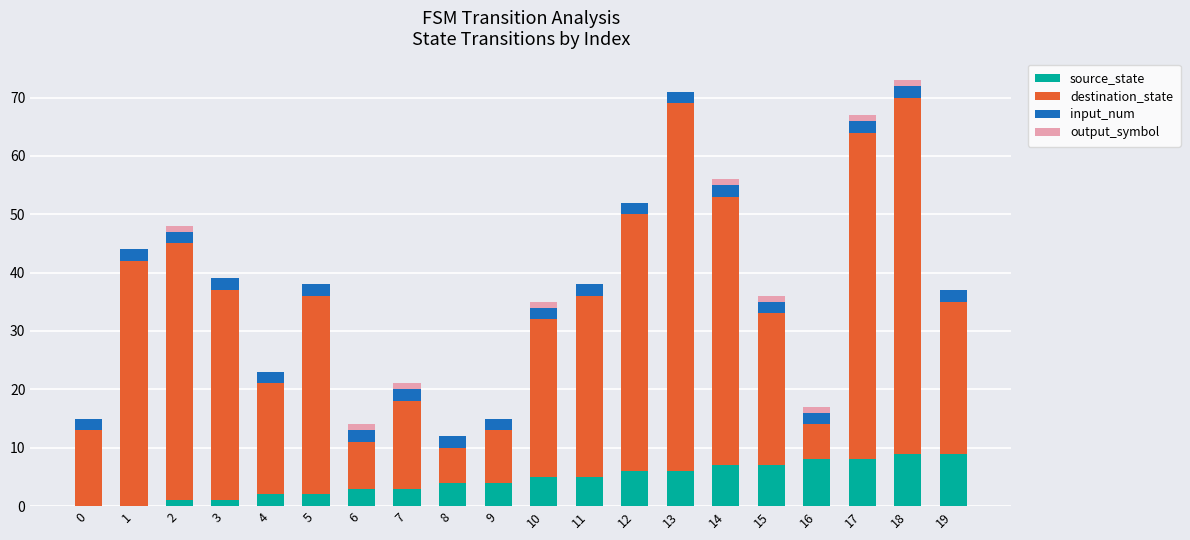

The source_state series shows 5 at 10. True or false?

True